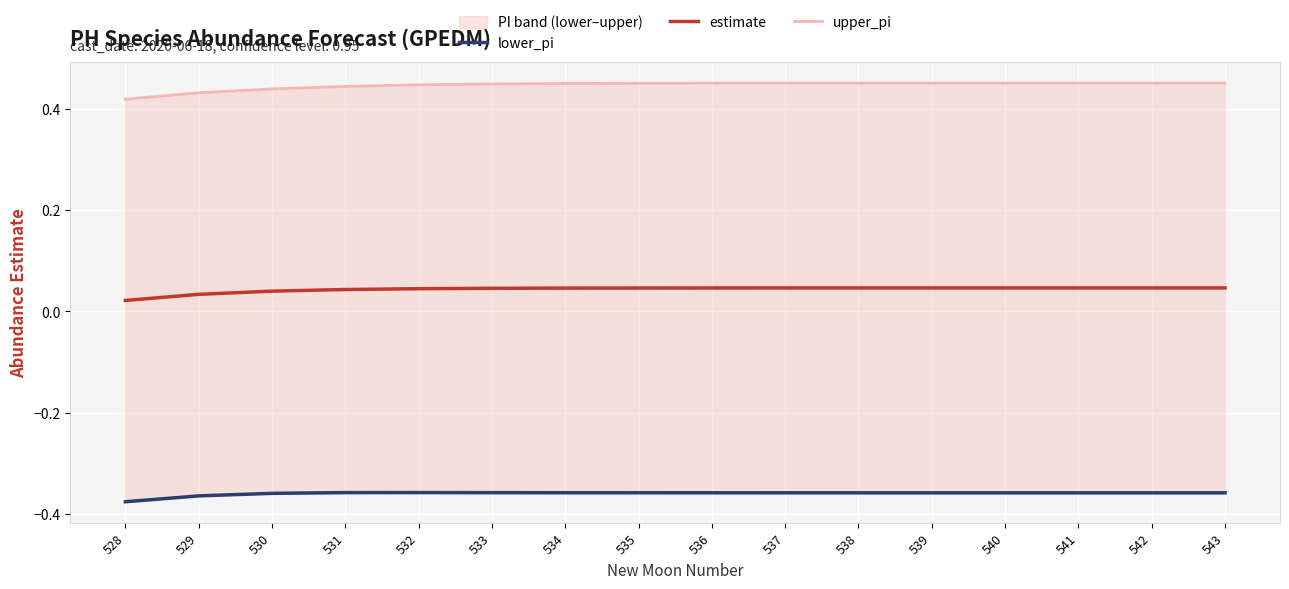

Which has a higher value, 533 or 535?

533